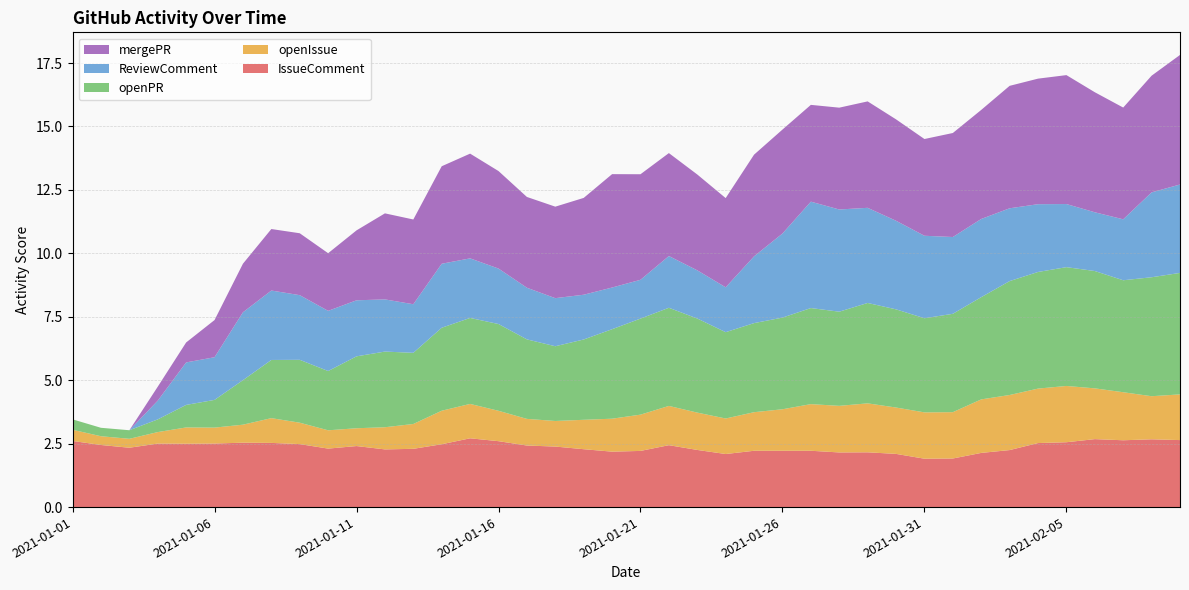

Reading left to right, list all the values displayed in this chart.

IssueComment: 2.6	2.4	2.3	2.5	2.5	2.5	2.5	2.5	2.5	2.3	2.4	2.3	2.3	2.5	2.7	2.6	2.4	2.4	2.3	2.2	2.2	2.4	2.3	2.1	2.2	2.2	2.2	2.2	2.2	2.1	1.9	1.9	2.1	2.2	2.5	2.6	2.7	2.6	2.7	2.6
openIssue: 0.4	0.3	0.4	0.5	0.6	0.6	0.7	1.0	0.8	0.7	0.7	0.9	1.0	1.3	1.4	1.2	1.1	1.0	1.2	1.3	1.4	1.5	1.5	1.4	1.5	1.6	1.8	1.8	1.9	1.8	1.8	1.8	2.1	2.2	2.1	2.2	2.0	1.9	1.7	1.8
openPR: 0.4	0.3	0.3	0.5	0.9	1.1	1.8	2.3	2.5	2.3	2.8	3.0	2.8	3.3	3.4	3.4	3.1	2.9	3.2	3.5	3.8	3.9	3.7	3.4	3.5	3.6	3.8	3.7	4.0	3.9	3.7	3.9	4.0	4.5	4.6	4.7	4.6	4.4	4.7	4.8
ReviewComment: 0.0	0.0	0.0	0.7	1.7	1.7	2.7	2.7	2.5	2.4	2.2	2.1	1.9	2.5	2.3	2.2	2.0	1.9	1.8	1.6	1.5	2.0	1.9	1.8	2.6	3.3	4.2	4.0	3.7	3.5	3.3	3.0	3.1	2.9	2.7	2.5	2.3	2.4	3.3	3.5
mergePR: 0.0	0.0	0.0	0.5	0.8	1.5	1.9	2.4	2.4	2.3	2.8	3.4	3.3	3.8	4.1	3.8	3.6	3.6	3.8	4.5	4.2	4.1	3.8	3.5	4.0	4.1	3.8	4.0	4.2	4.0	3.8	4.1	4.3	4.8	4.9	5.1	4.7	4.4	4.6	5.1